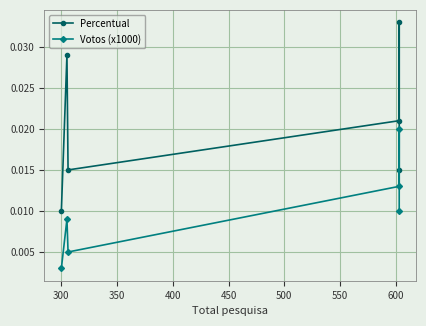

True or false: Percentual and Votos (x1000) cross at least once.

False